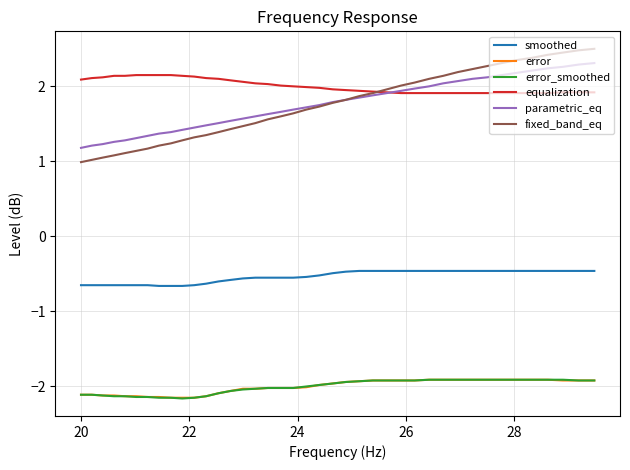

Is this an area chart (filled region under the line)?

No